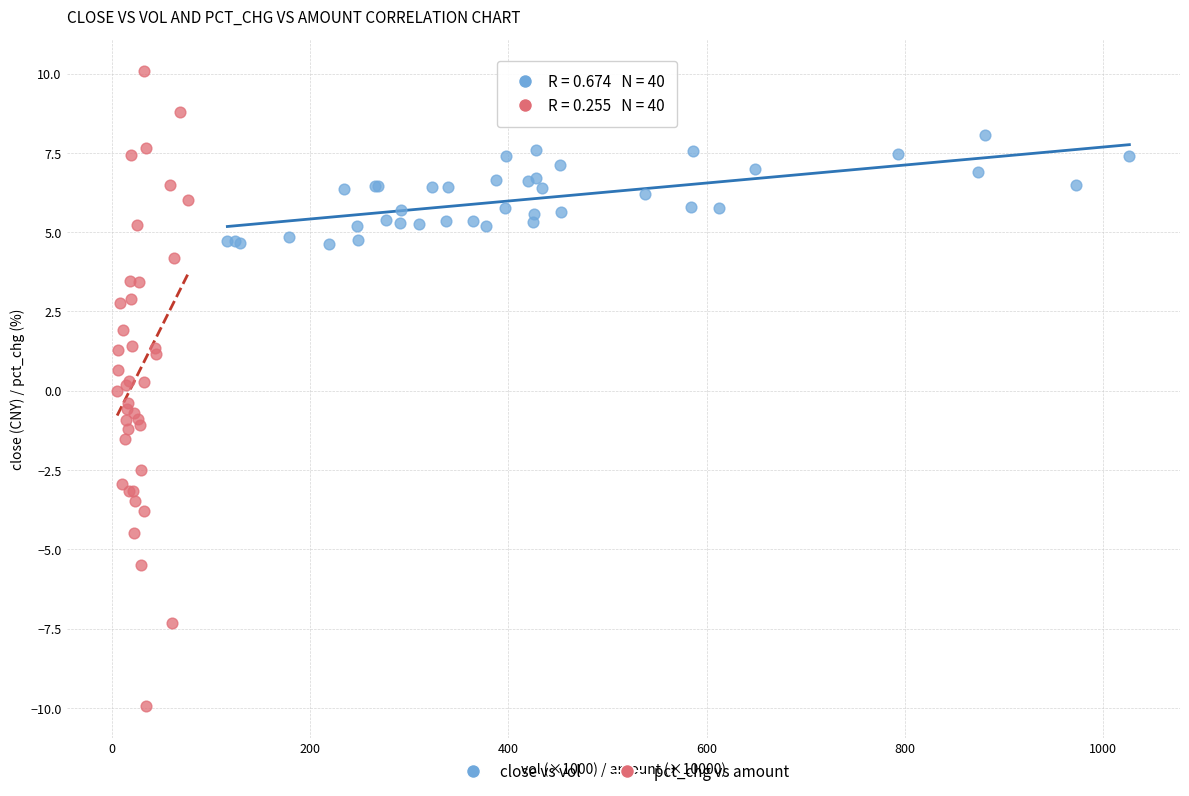

Which series contains the lowest Y value?

pct_chg vs amount